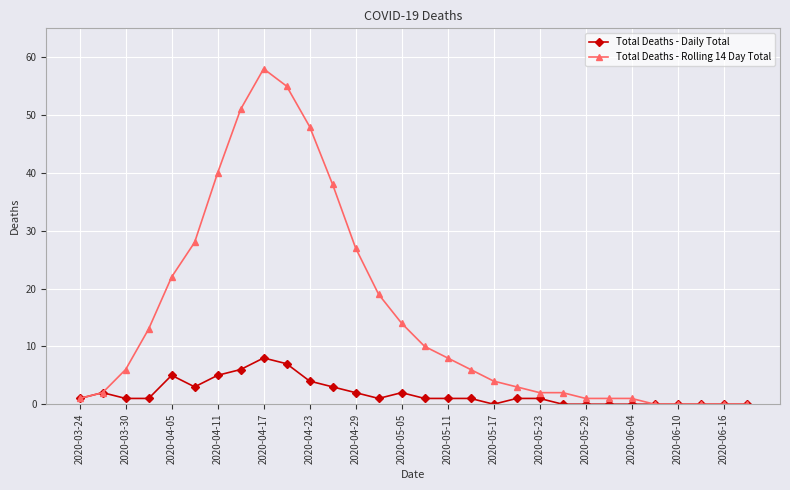

What is the difference between the maximum and minimum values in the Total Deaths - Daily Total series?

8